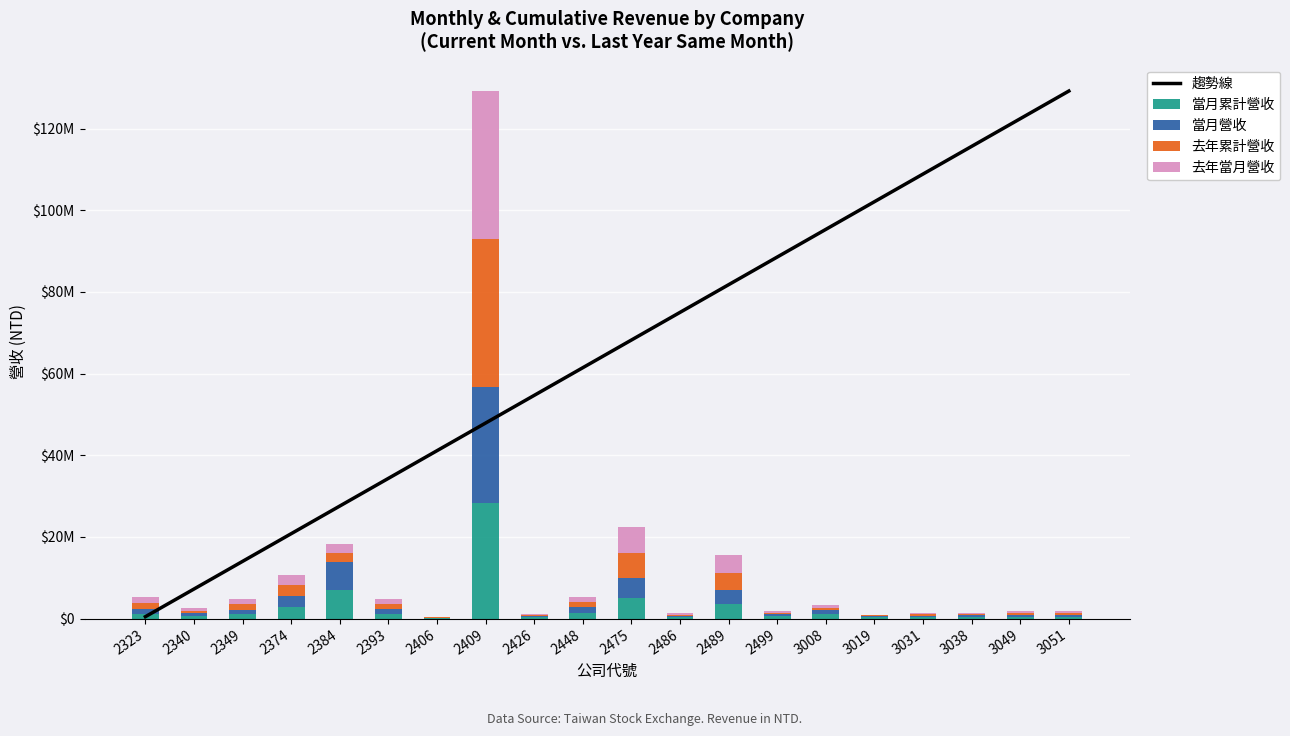

List the labels in order of 去年當月營收 value, largest first.

2409, 2475, 2489, 2374, 2384, 2323, 2448, 2349, 2393, 3008, 2340, 3051, 3049, 2499, 3031, 2486, 3038, 2426, 3019, 2406